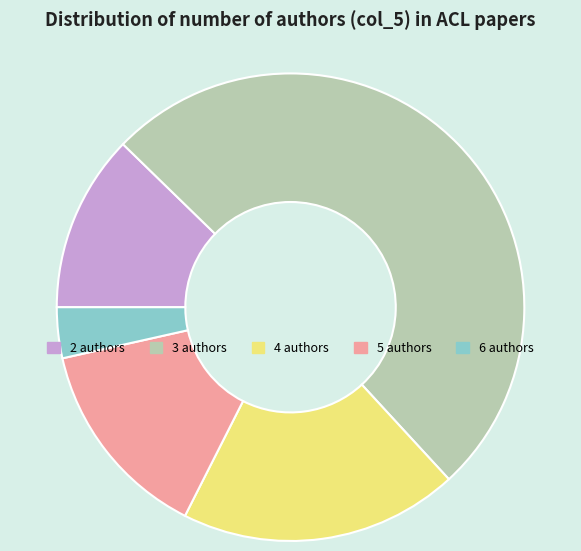

How many segments does this pie chart have?

5